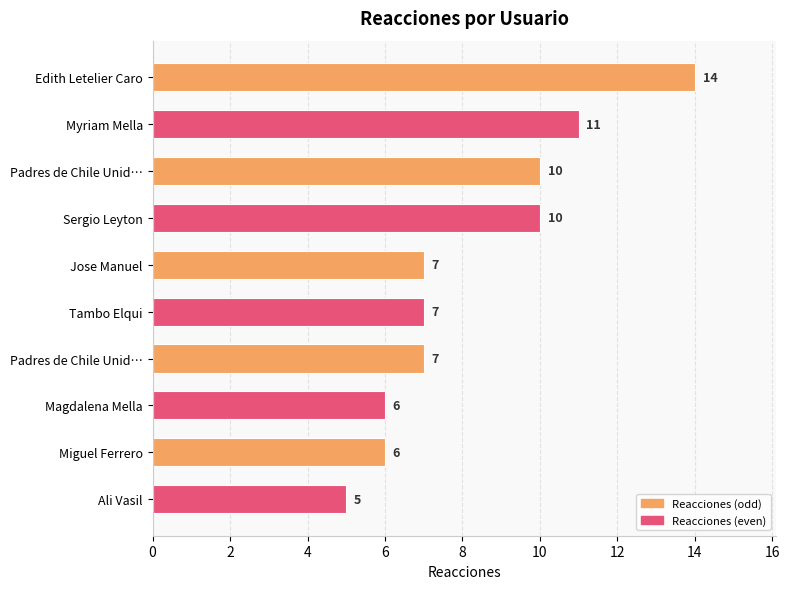

Count the values in the range 6 to 10.

7